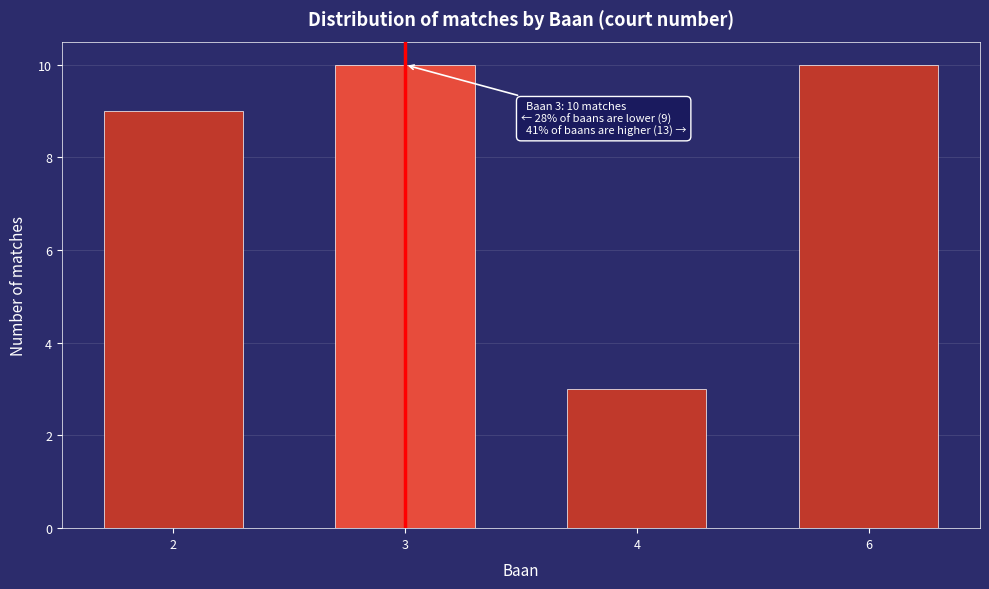

Reading left to right, what are all the values shown in this chart?

2=9	3=10	4=3	6=10